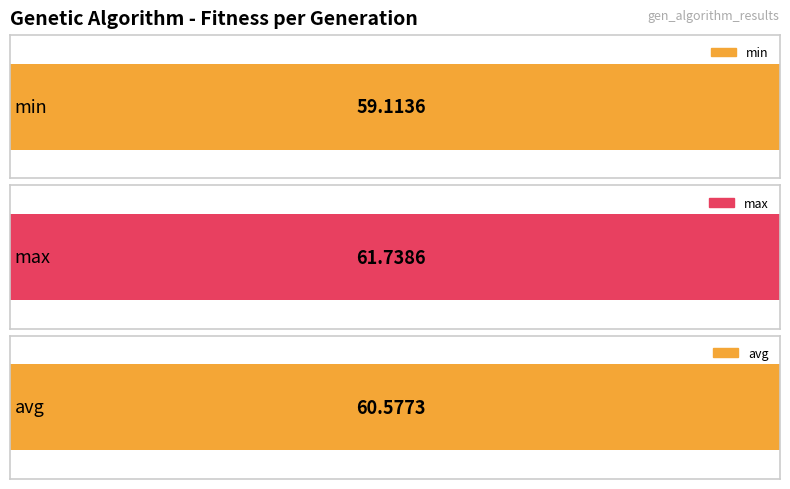

What is the greatest value displayed?

61.7